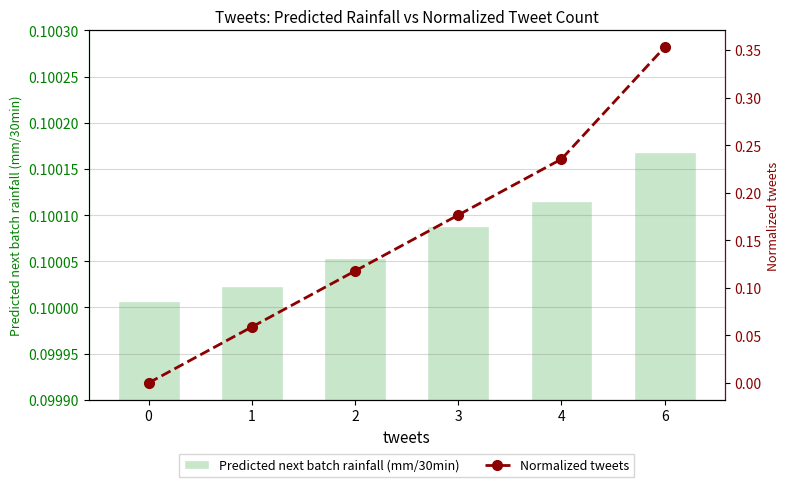

What is the spread (max minus min) of values at 3?

0.1